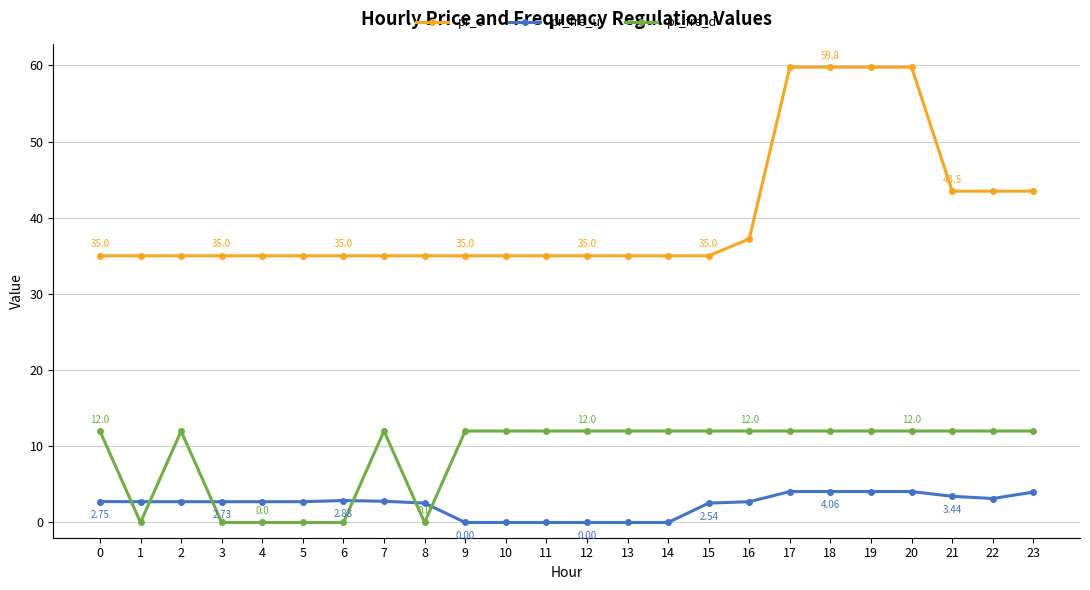

True or false: pr_fre_u and pr_e cross at least once.

False